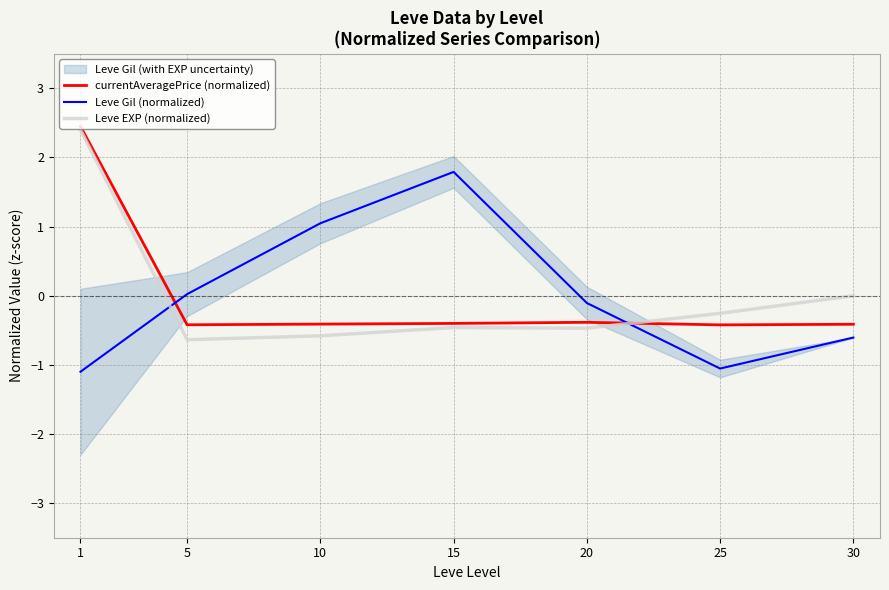

Read the currentAveragePrice (normalized) value at 15.

-0.4